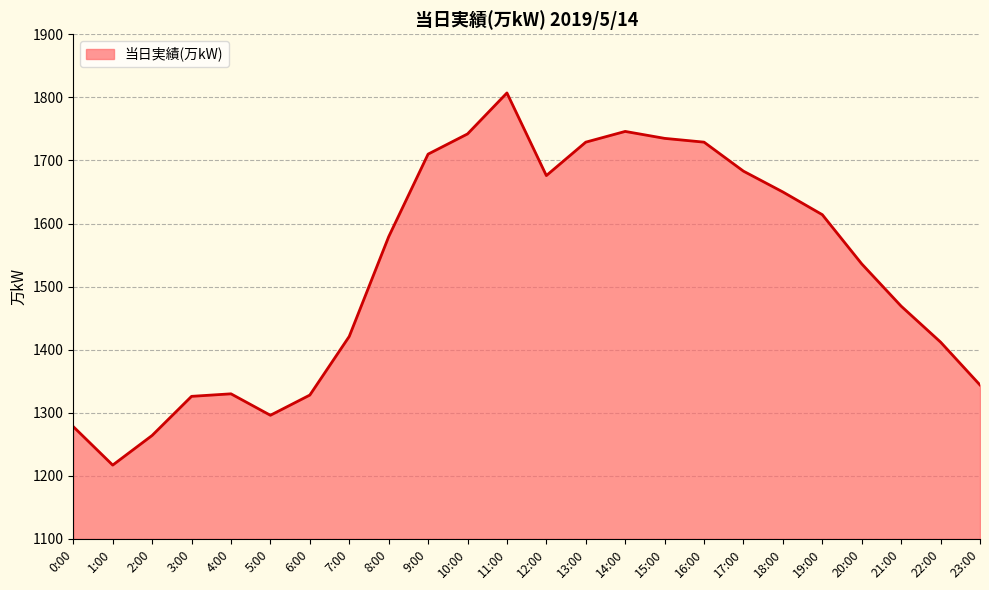

How many distinct data groups are displayed?

1